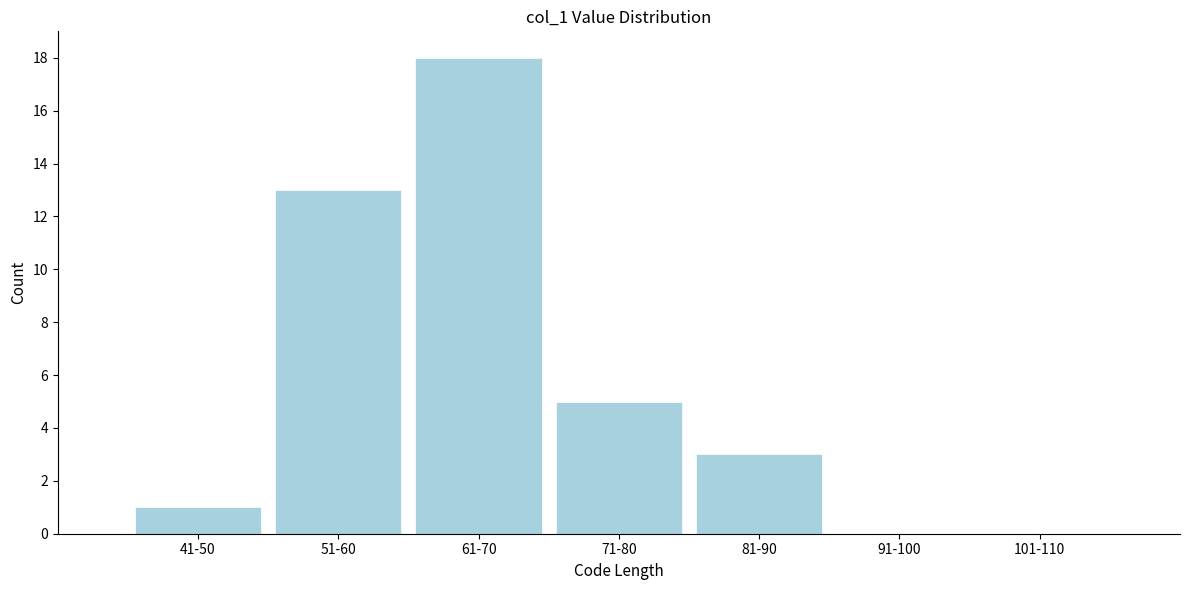

Reading left to right, list all the values displayed in this chart.

41-50=1	51-60=13	61-70=18	71-80=5	81-90=3	91-100=0	101-110=0